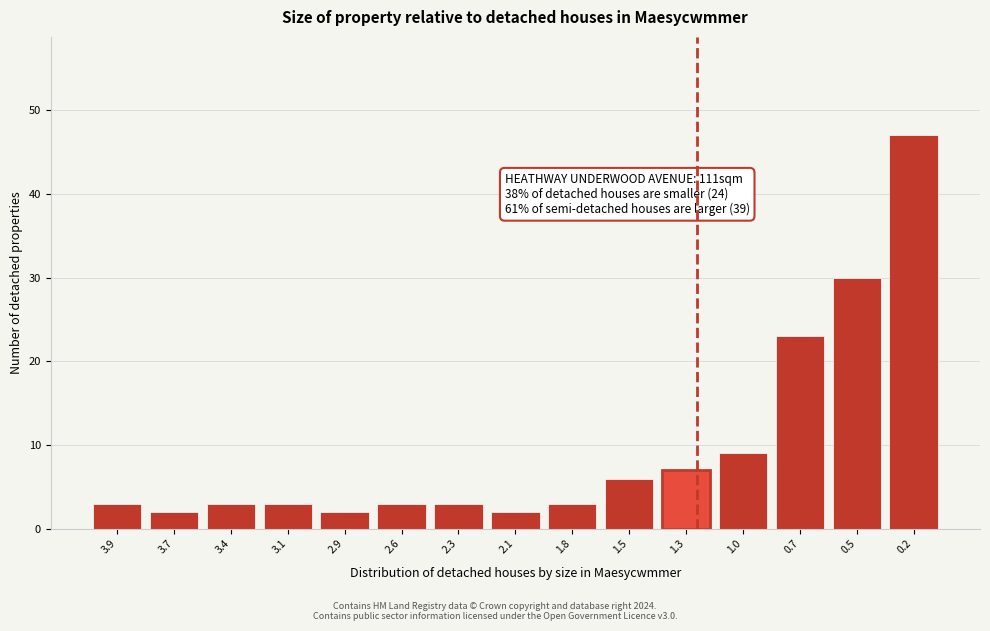

Reading left to right, extract all data points from this chart.

3.9=3	3.7=2	3.4=3	3.1=3	2.9=2	2.6=3	2.3=3	2.1=2	1.8=3	1.5=6	1.3=7	1.0=9	0.7=23	0.5=30	0.2=47